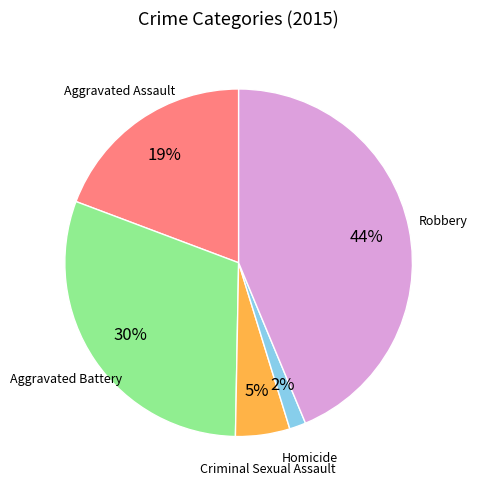

To the nearest percent, what is the combined percentage of Homicide and Criminal Sexual Assault?

7%